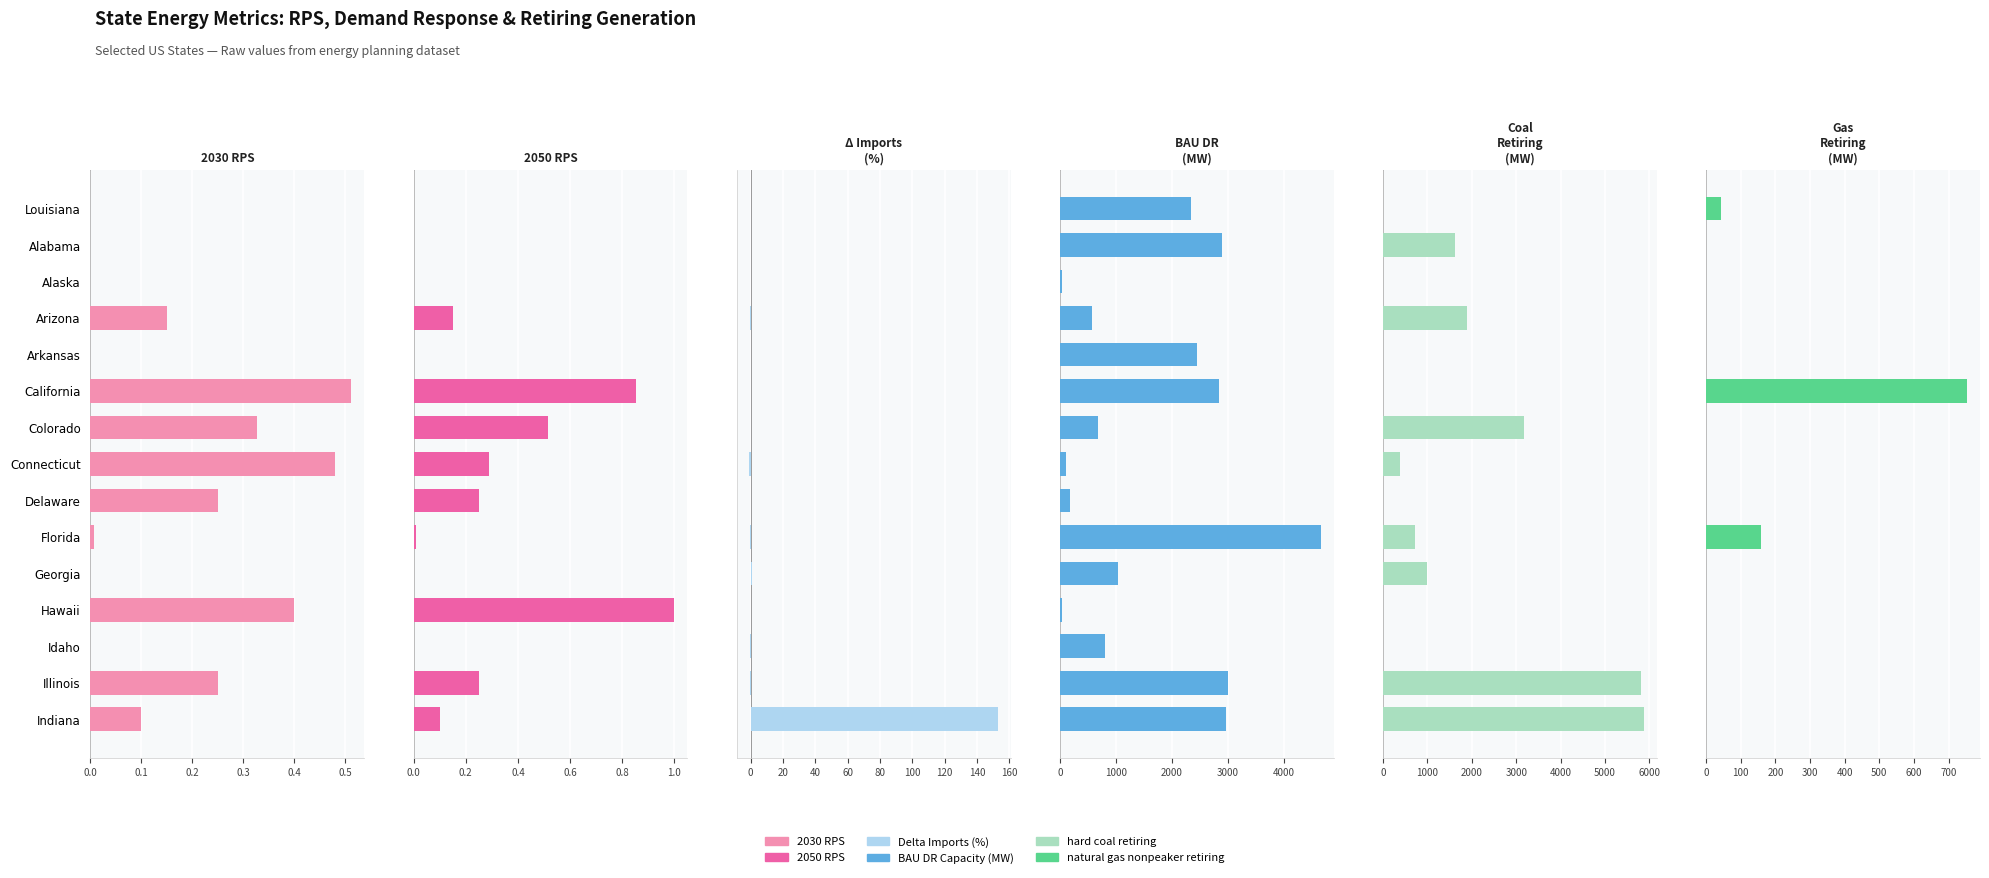

What is the difference between the maximum and minimum values in the BAU DR Capacity (MW) series?

4614.7